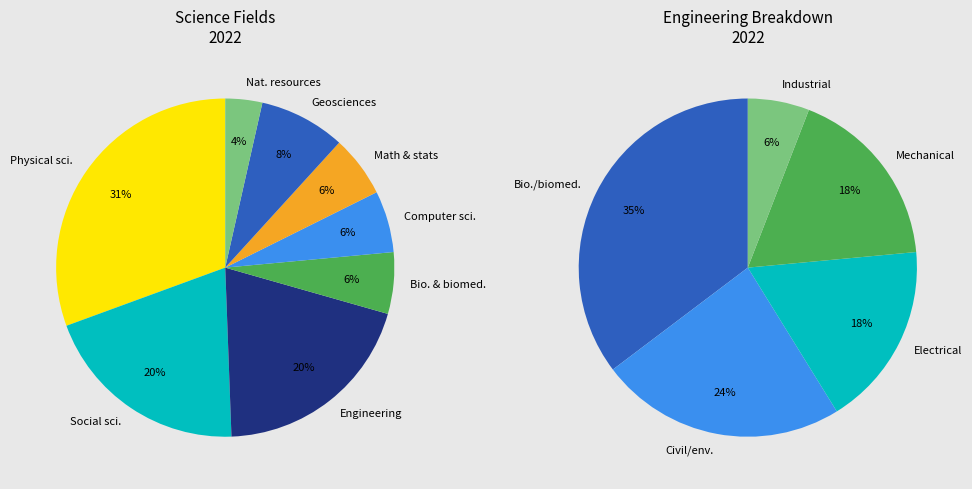

Between Computer and information sciences and Geosciences, atmospheric sciences, which is larger?

Geosciences, atmospheric sciences